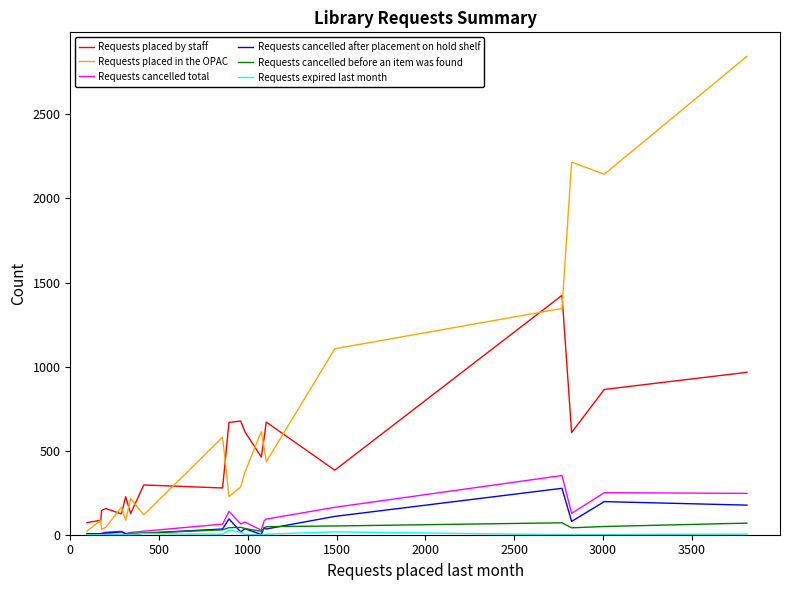

What is the maximum value shown in the chart?

2846